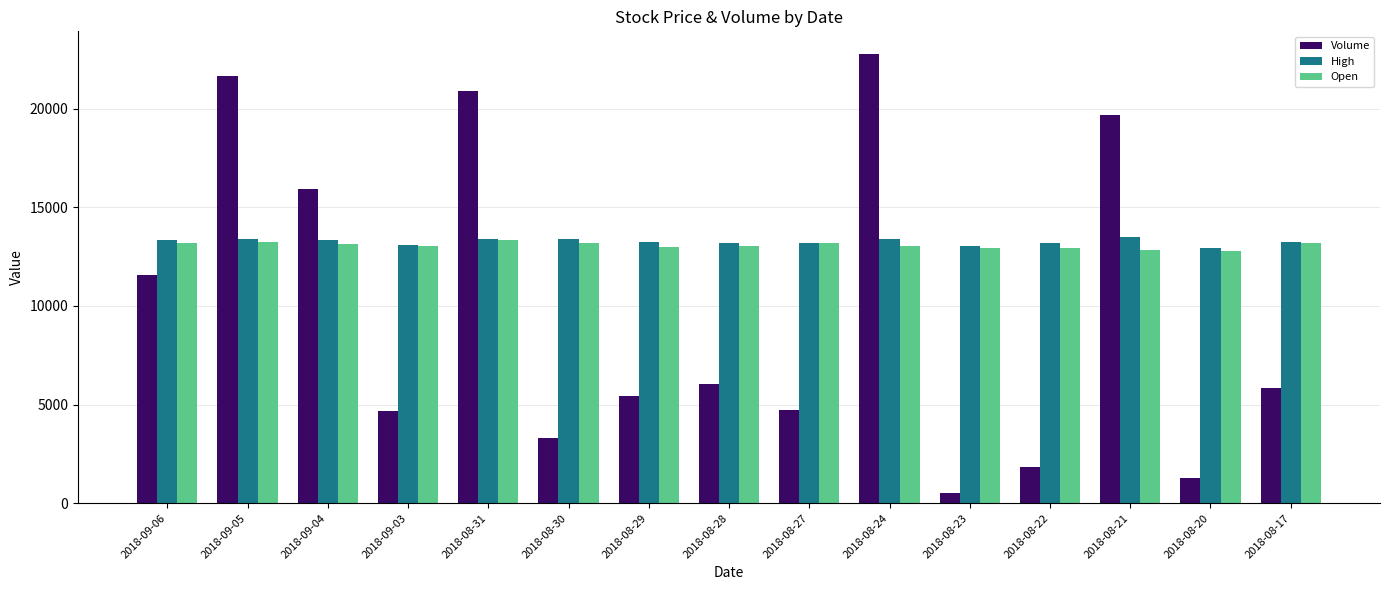

True or false: Open has a value of 13050 at 2018-08-28.

True